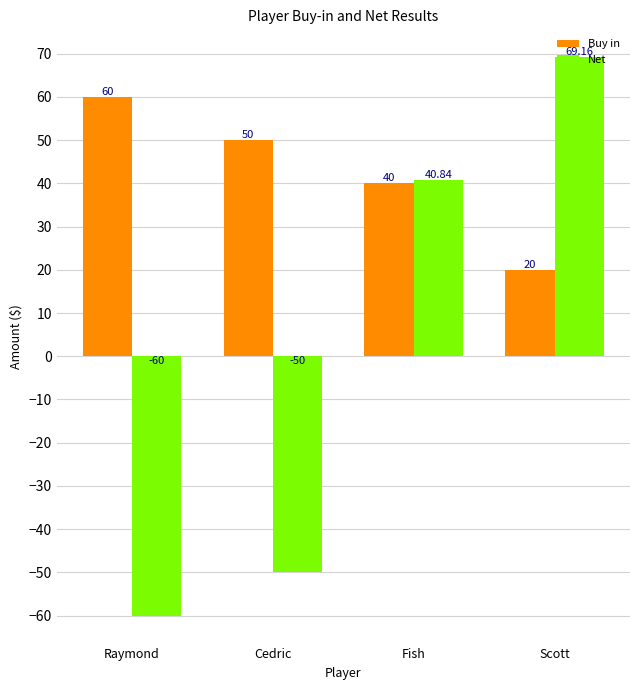

What is the total value across all series at Fish?

80.8